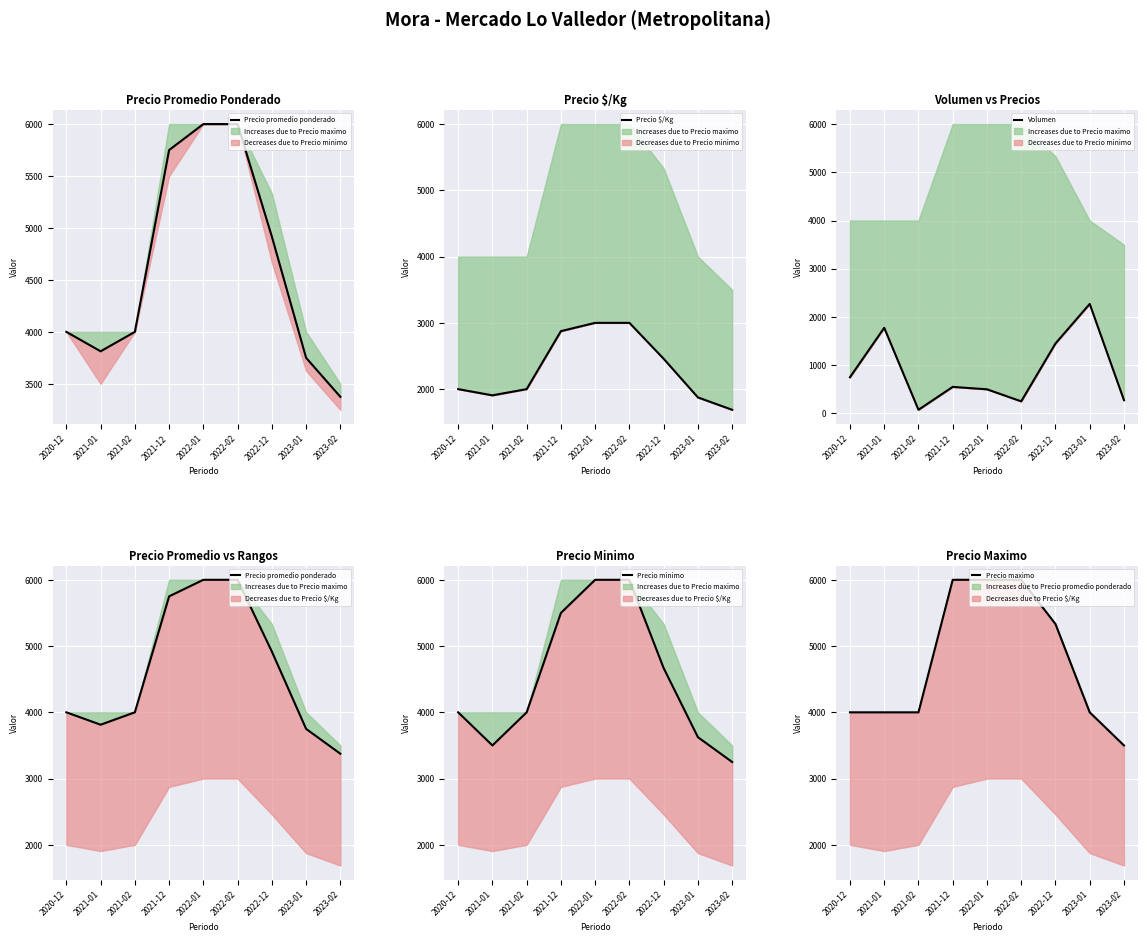

Reading left to right, list all the values displayed in this chart.

Precio promedio ponderado: 2020-12=4000	2021-01=3813	2021-02=4000	2021-12=5750	2022-01=6000	2022-02=6000	2022-12=4917	2023-01=3750	2023-02=3375
Precio $/Kg: 2020-12=2000	2021-01=1906	2021-02=2000	2021-12=2875	2022-01=3000	2022-02=3000	2022-12=2458	2023-01=1875	2023-02=1688
Volumen: 2020-12=750	2021-01=1775	2021-02=75	2021-12=550	2022-01=500	2022-02=250	2022-12=1450	2023-01=2270	2023-02=275
Precio minimo: 2020-12=4000	2021-01=3500	2021-02=4000	2021-12=5500	2022-01=6000	2022-02=6000	2022-12=4667	2023-01=3625	2023-02=3250
Precio maximo: 2020-12=4000	2021-01=4000	2021-02=4000	2021-12=6000	2022-01=6000	2022-02=6000	2022-12=5333	2023-01=4000	2023-02=3500